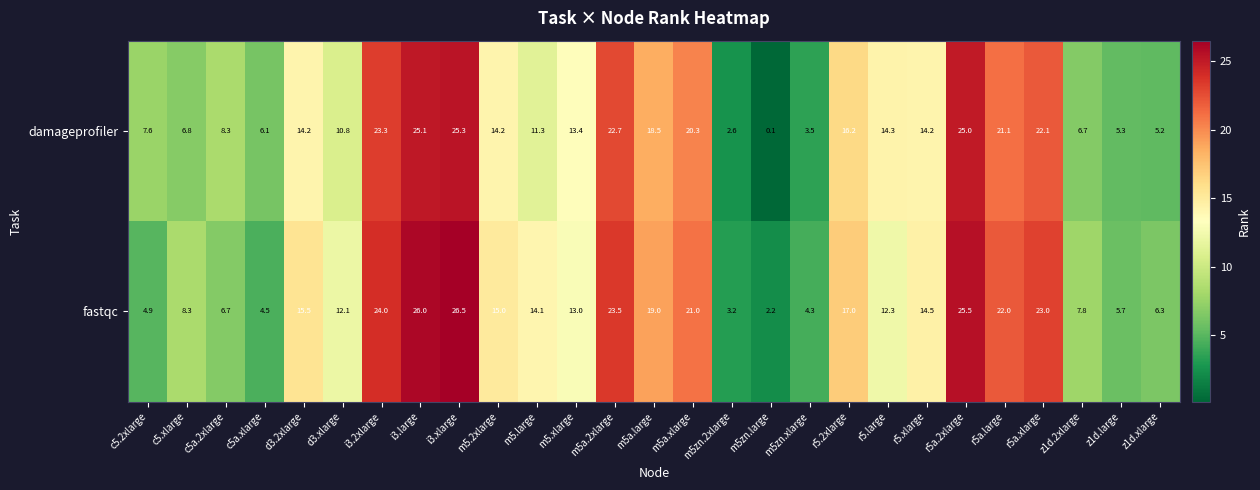

The damageprofiler series shows 2.2 at z1d.2xlarge. True or false?

False